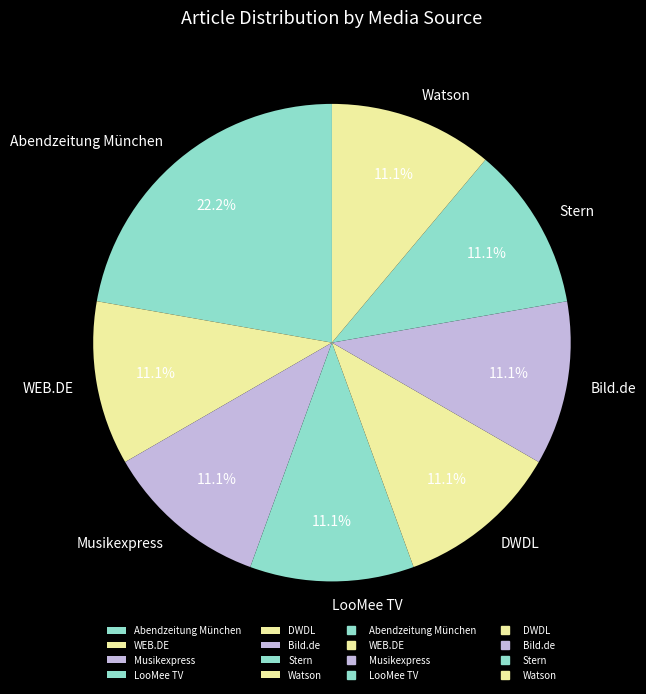

What is the ratio of the value at WEB.DE to the value at Abendzeitung München?

0.5